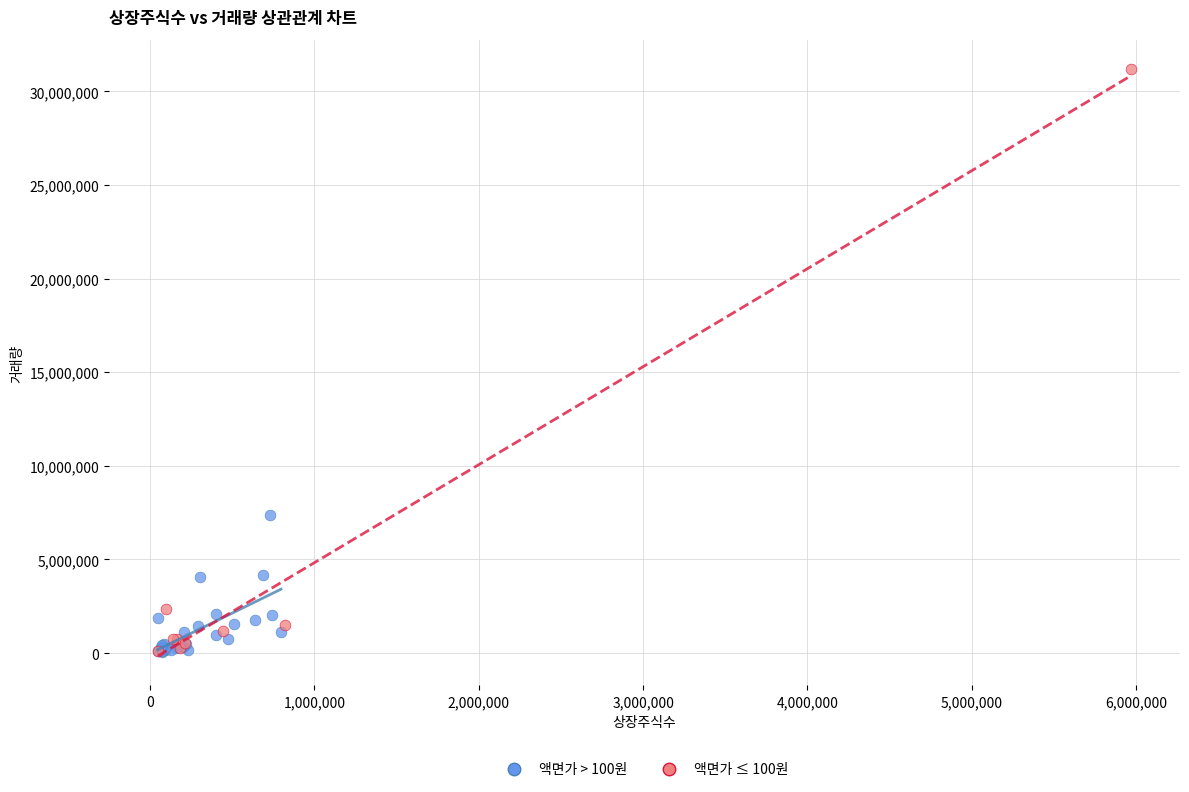

Which series has the largest Y range (max minus min)?

액면가 ≤ 100원